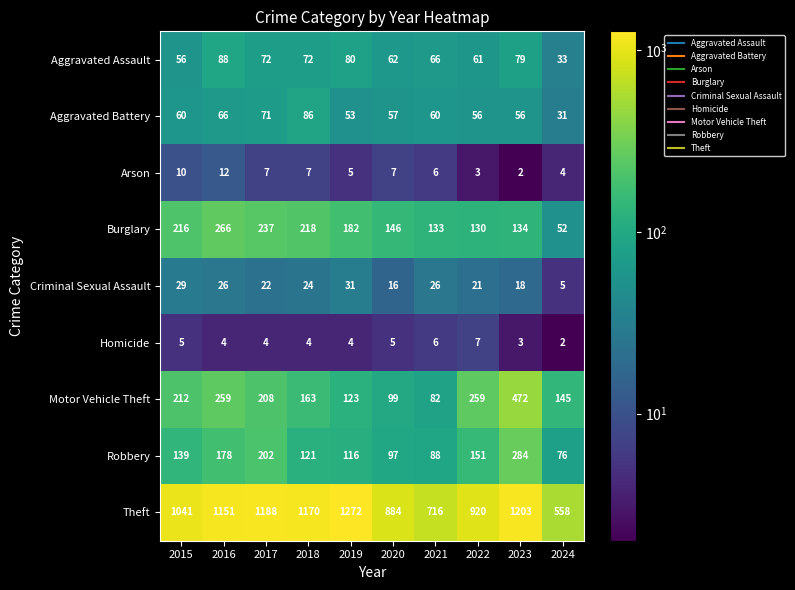

How many data points in Aggravated Battery are less than 60?

5